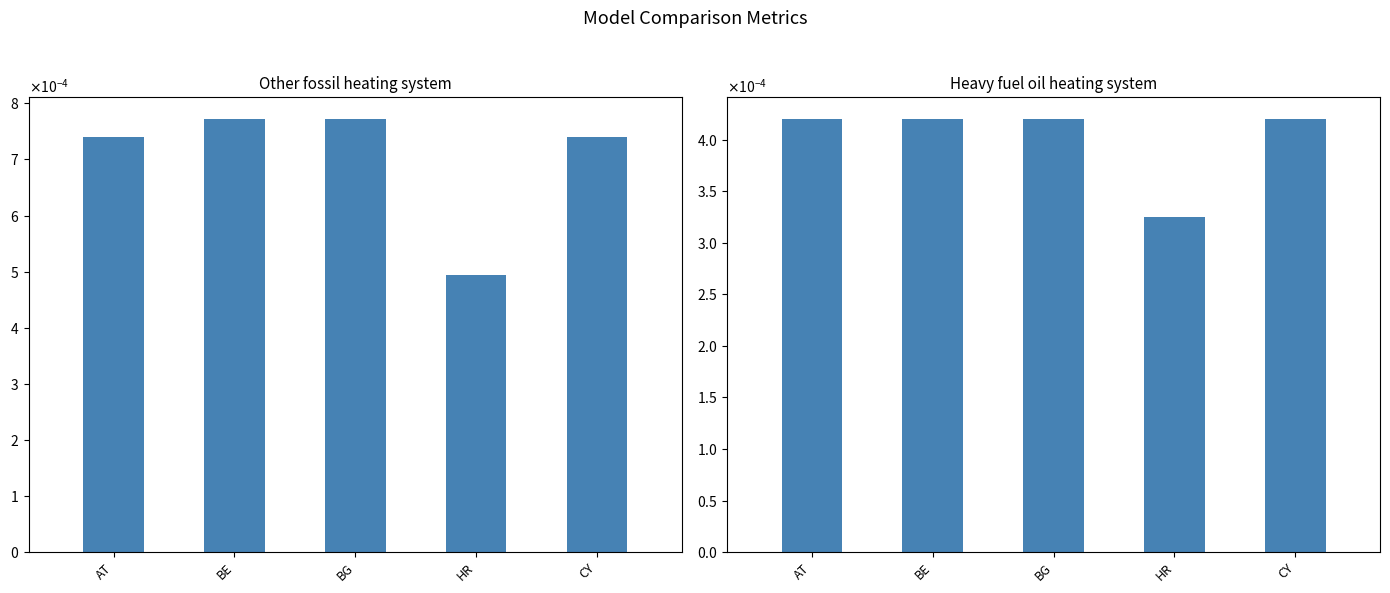

Rank the series by their maximum value, from lowest to highest.

Heavy fuel oil heating system, Other fossil heating system